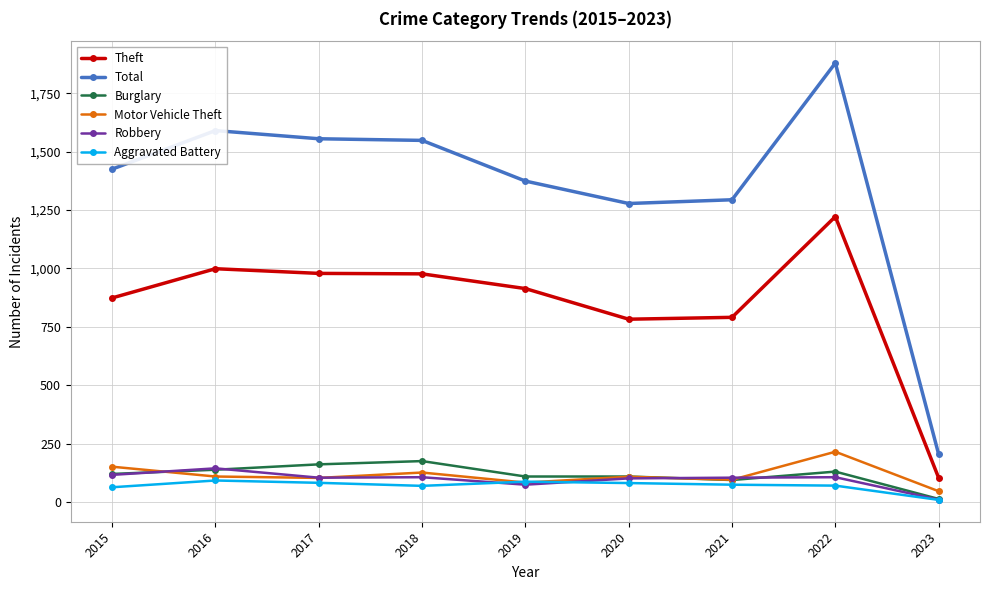

Does the chart display data point markers on the line(s)?

Yes